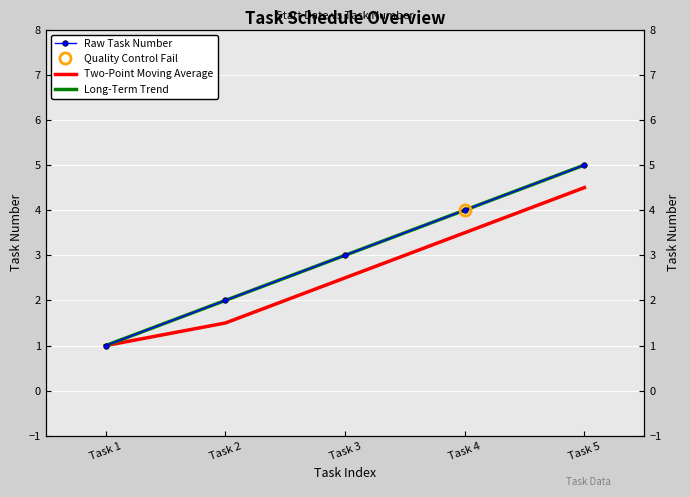

True or false: Raw Task Number and Two-Point Moving Average intersect in this chart.

False